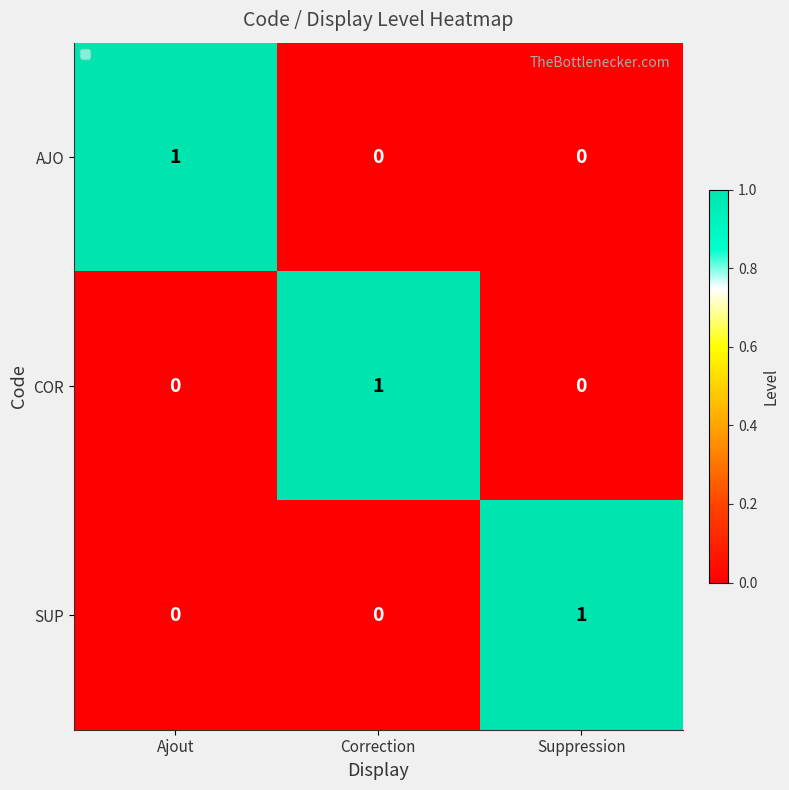

Which category has the highest value in the SUP series?

Suppression